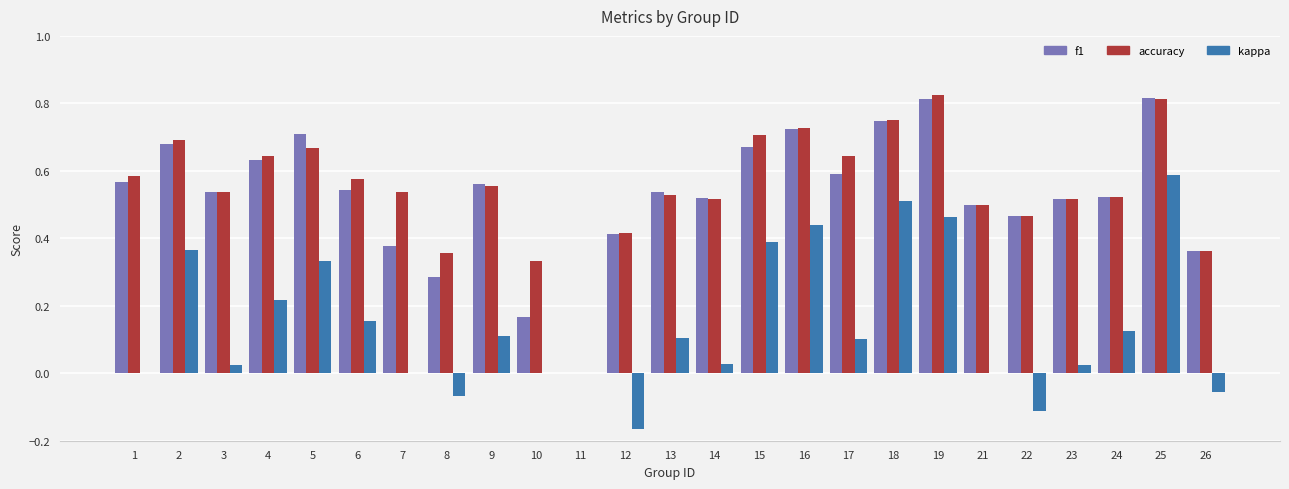

Between 5 and 17, which series saw the biggest shift?

kappa